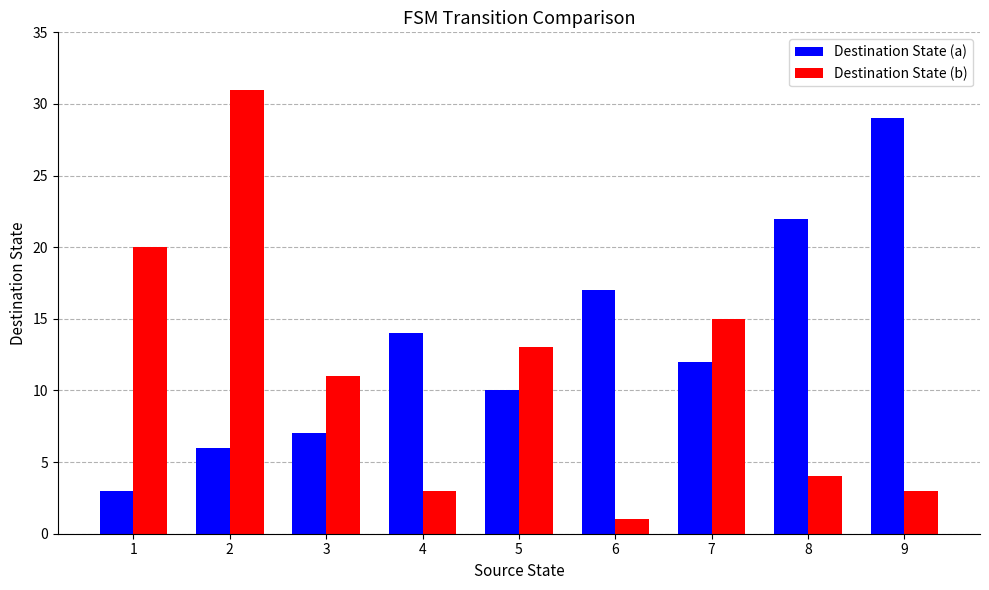

What is the lowest value of the Destination State (a) series?

3